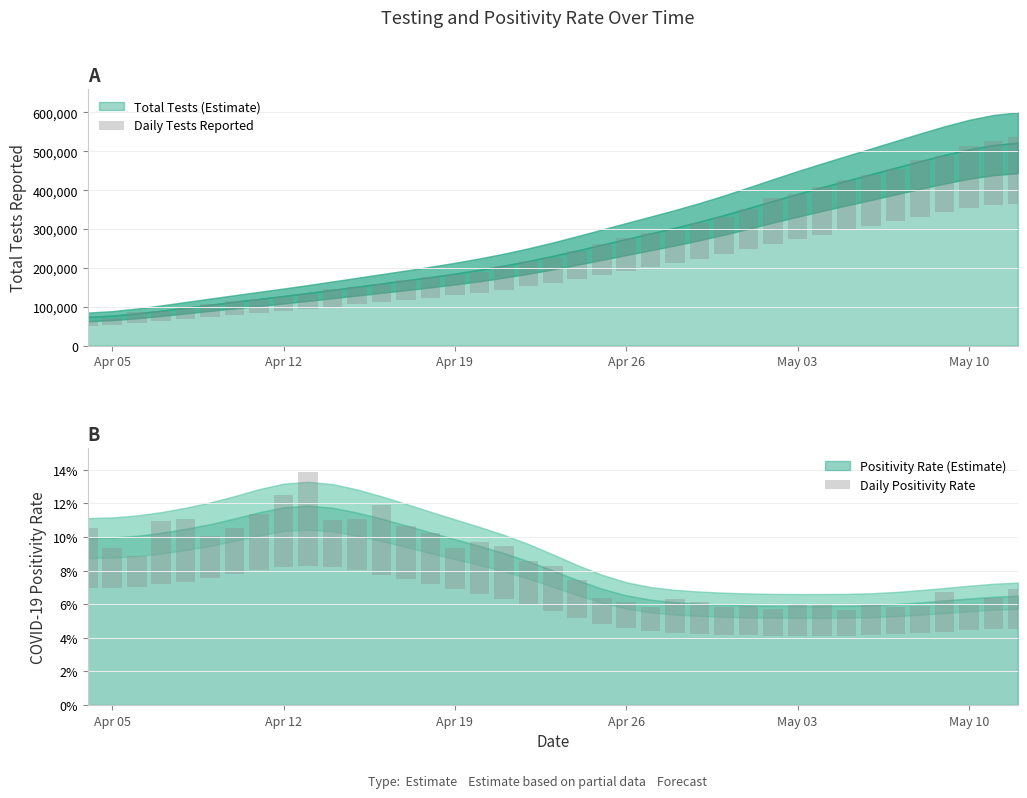

What is the sum of all Daily Tests Reported values?

3072481.5